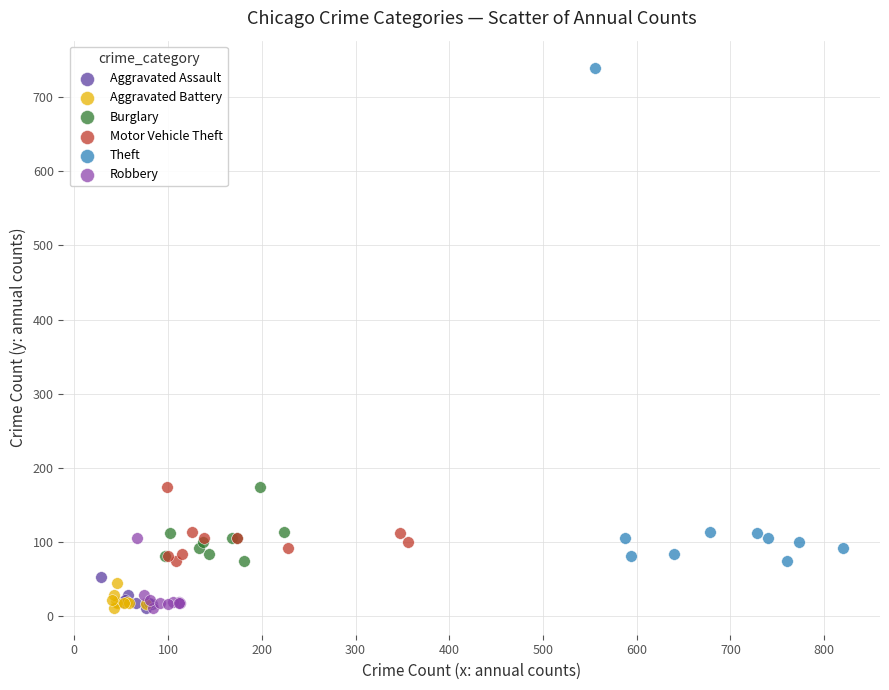

Which series reaches the maximum Y coordinate?

Theft